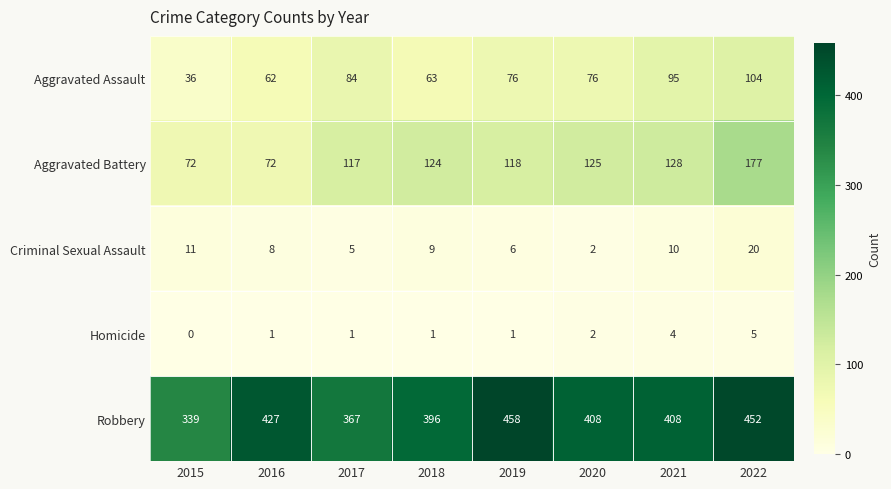

Read the Robbery value at 2015.

339